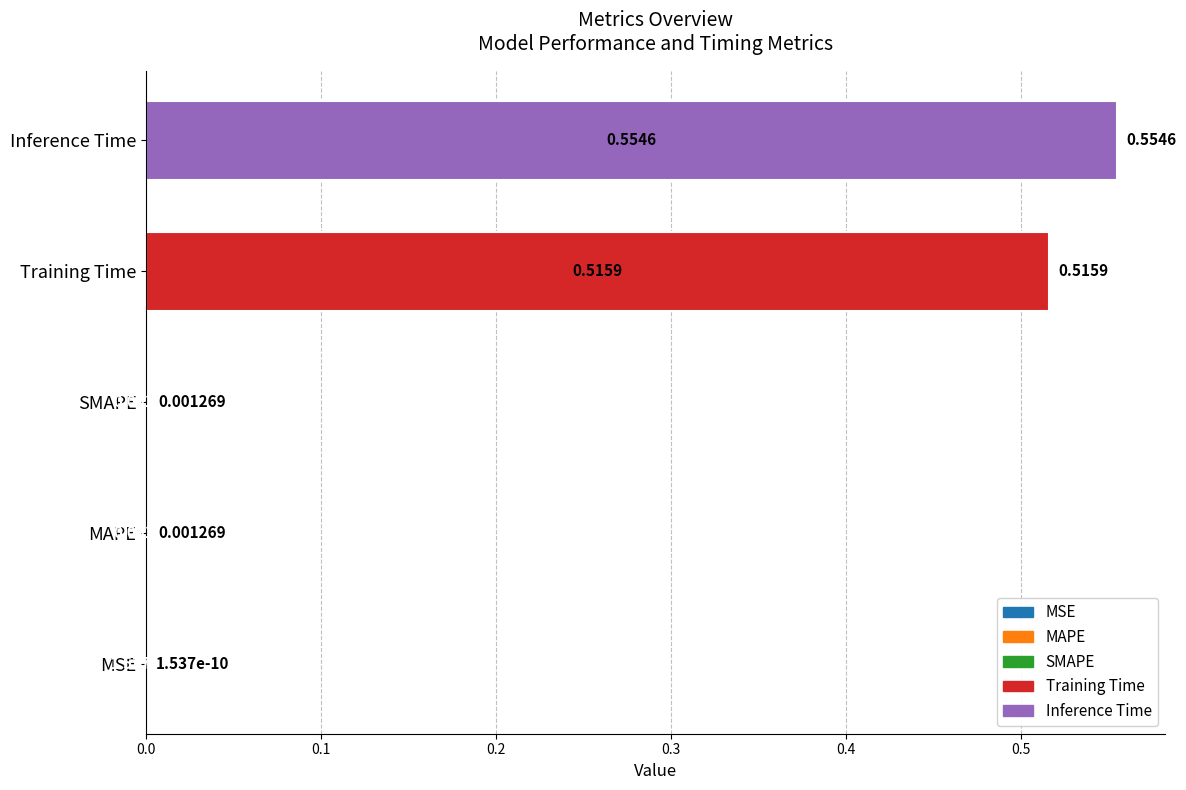

How many categories are shown in the chart?

5